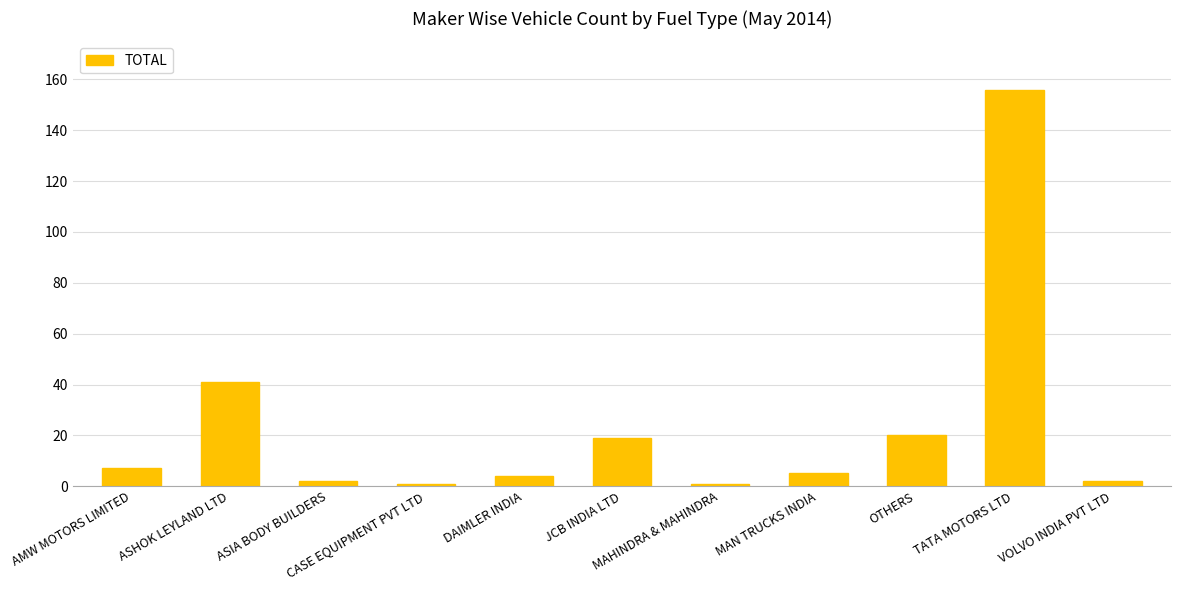

Where does the data first go above 5?

AMW MOTORS LIMITED